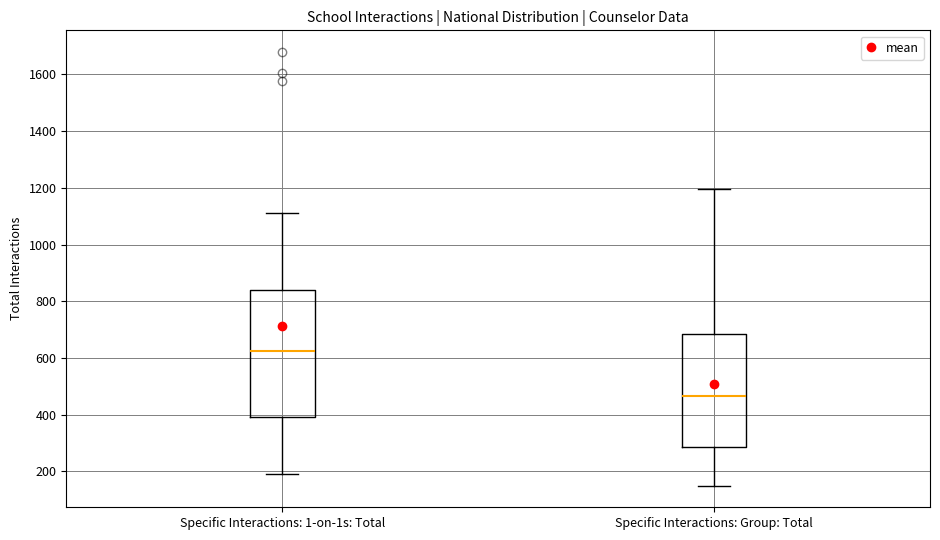

Which box has the highest median line?

Specific Interactions: 1-on-1s: Total